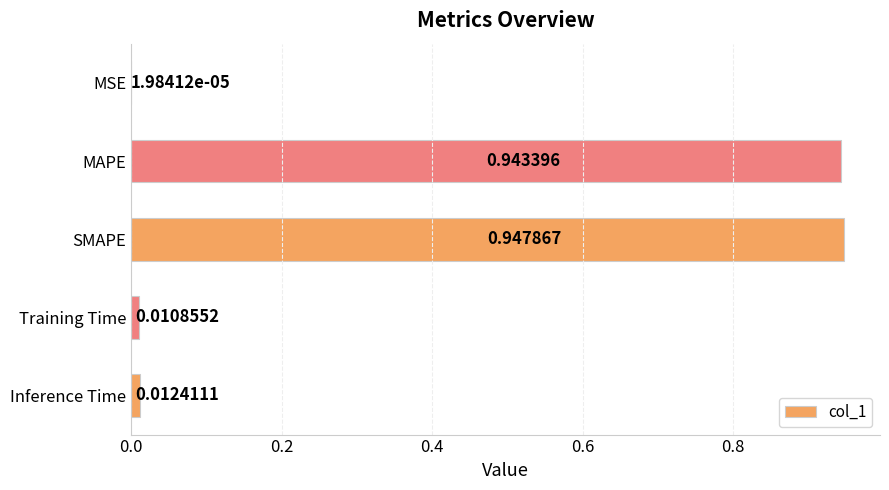

Which has a higher value, Inference Time or SMAPE?

SMAPE